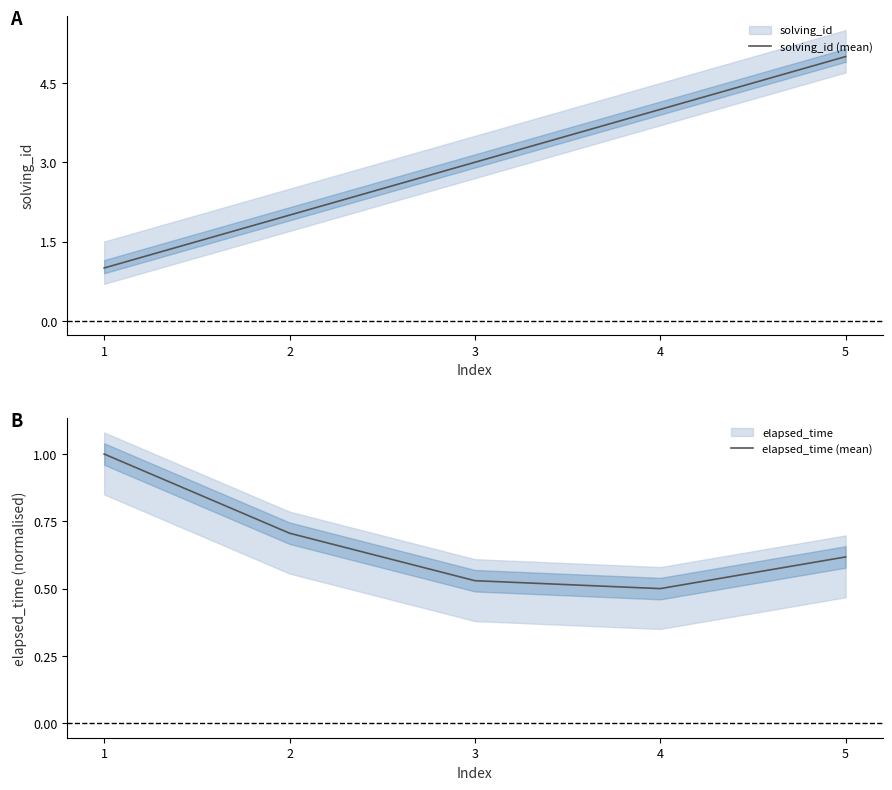

What is the difference between the second highest and second lowest values in the solving_id (mean) series?

2